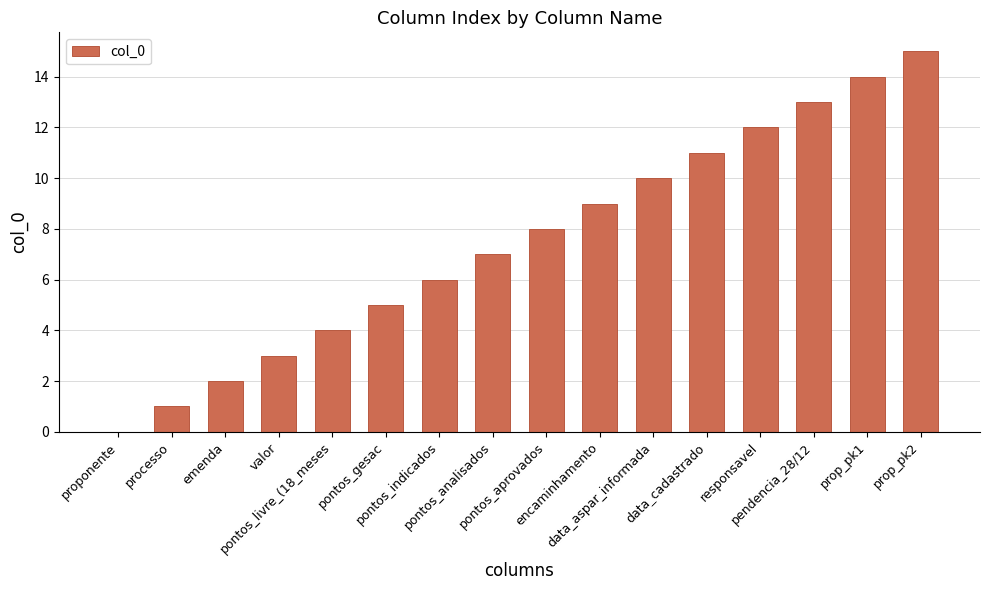

Read the value at pontos_indicados.

6